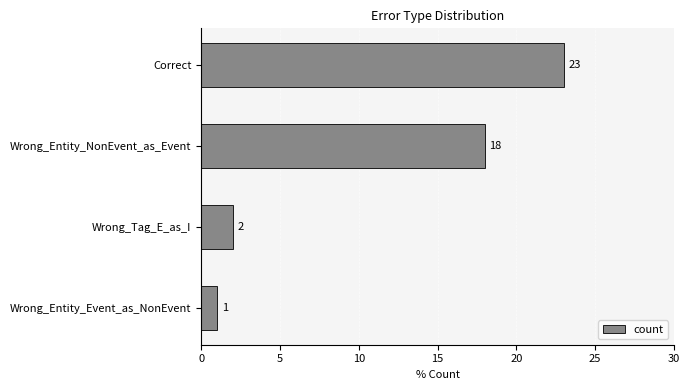

The chart shows a value of 2 at Wrong_Tag_E_as_I. True or false?

True